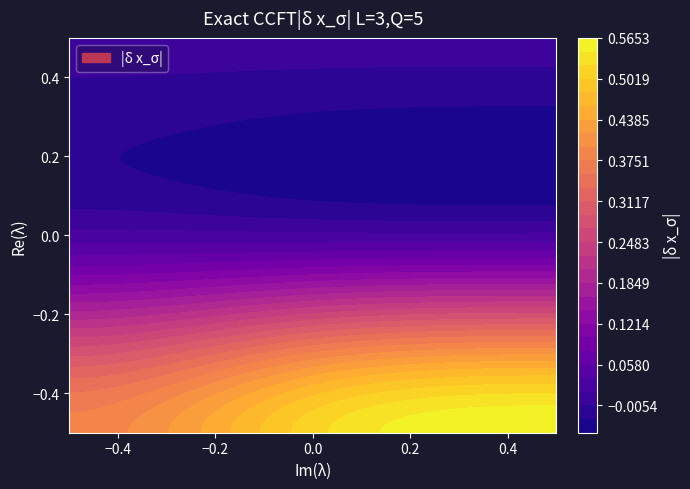

Is it true that Row0 equals 0.4 at Column3?

False